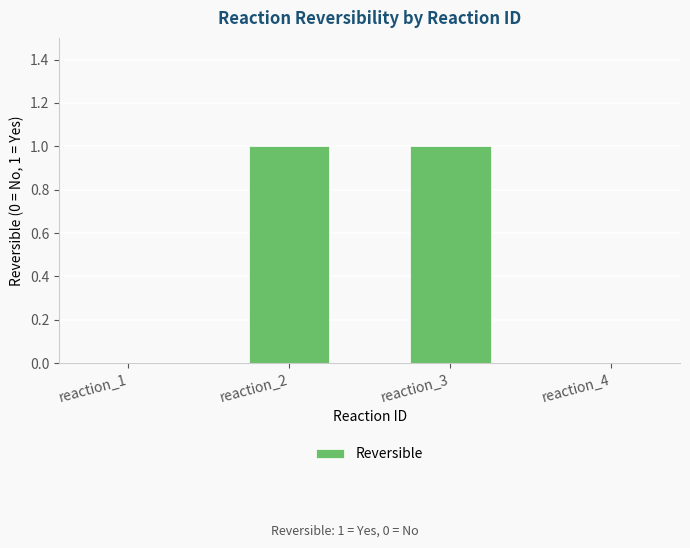

Approximately how many times larger is the value at reaction_2 compared to reaction_3?

1.0